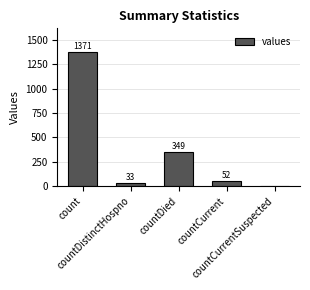

Is it true that the value at countDied is 124?

False